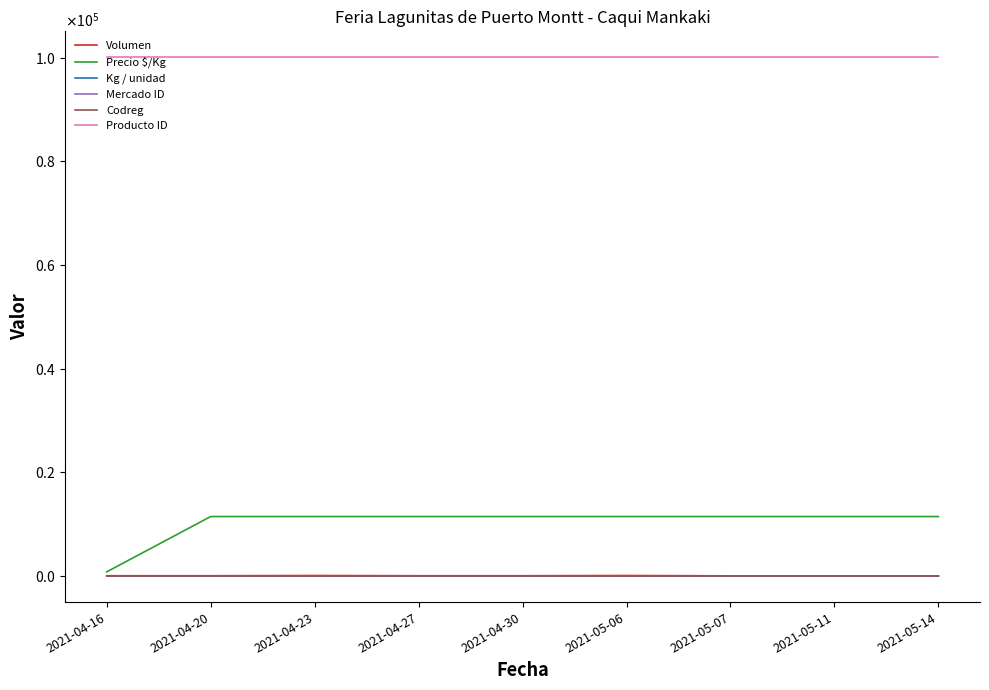

At which category is the sum across all series the highest?

2021-04-23